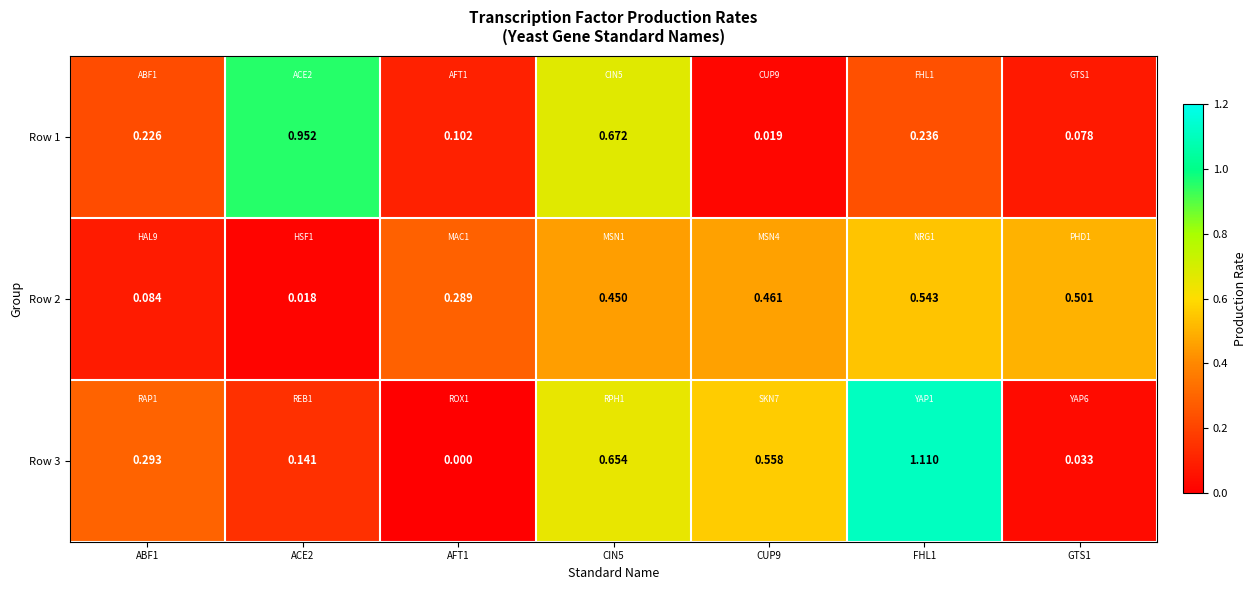

Which category has the highest value across all series?

FHL1